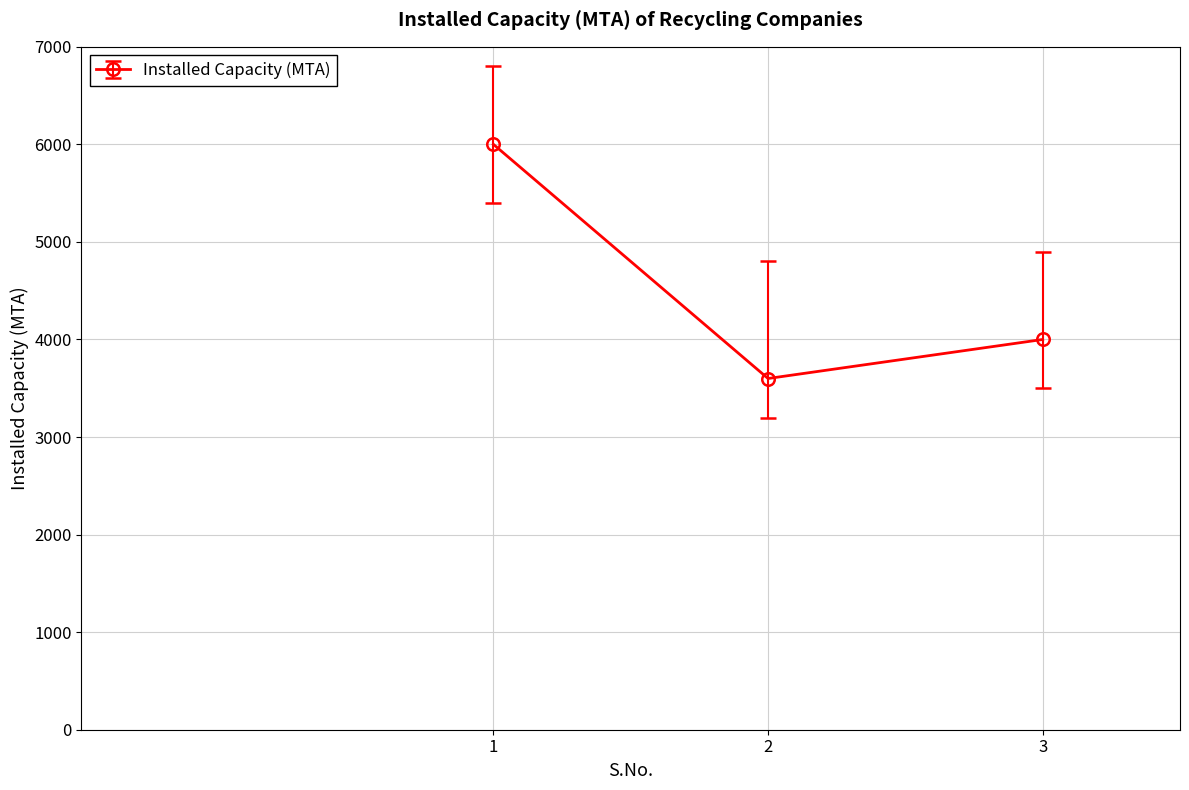

How many lines are shown in the chart?

1